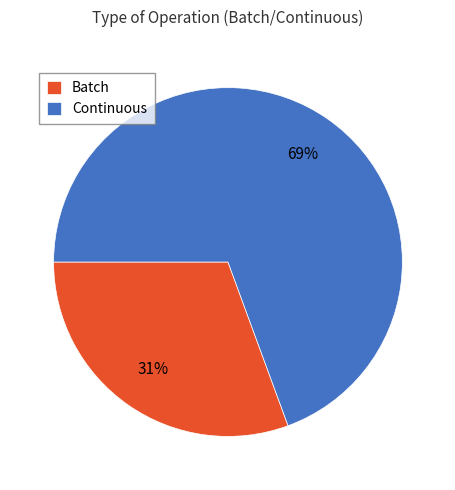

True or false: Batch accounts for 15% of the total.

False